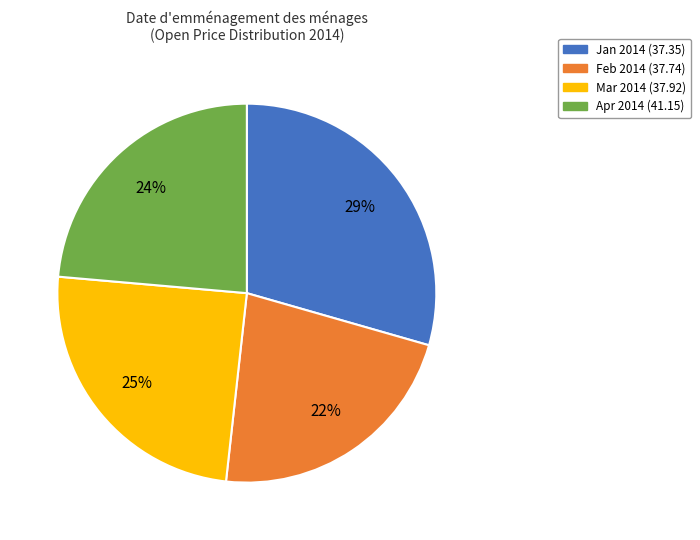

Does any single category account for the majority?

No